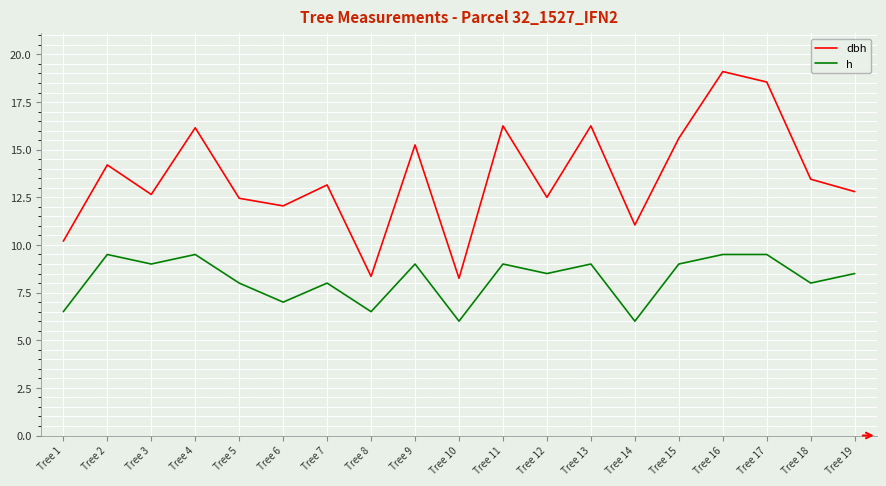

Does the chart display data point markers on the line(s)?

No